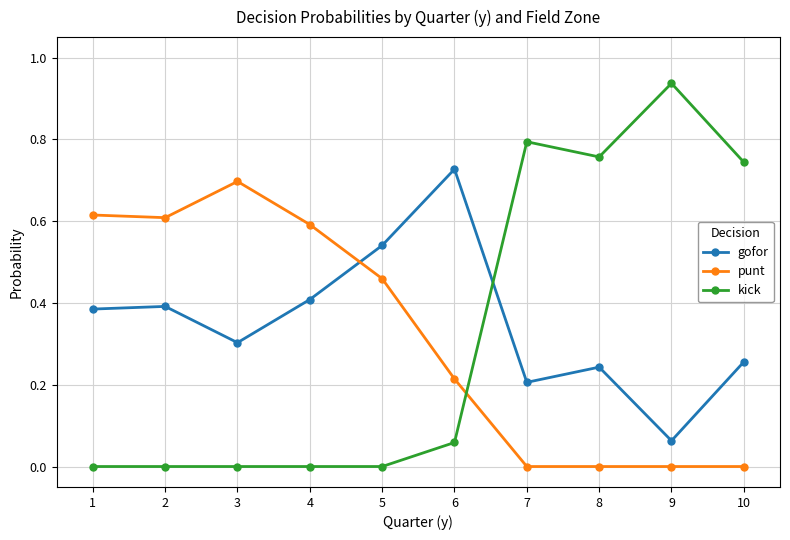

Is it true that gofor equals 0.1 at 8?

False